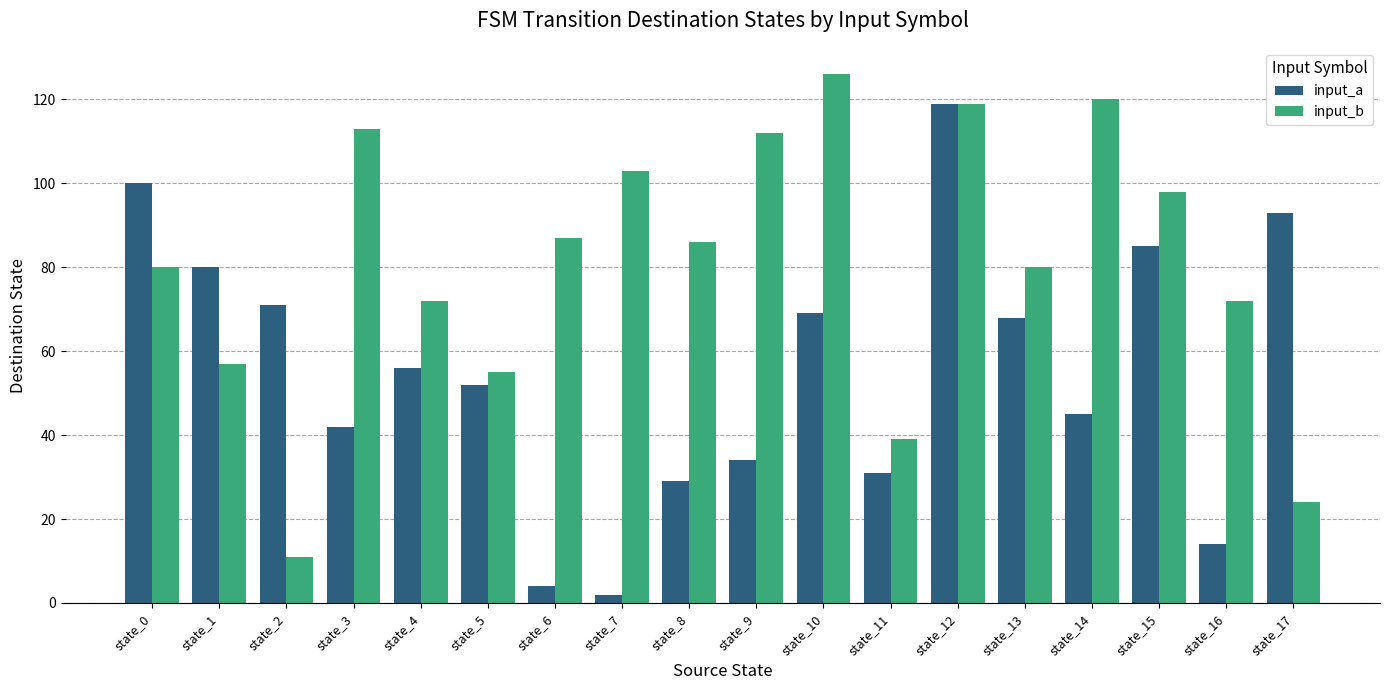

What is the sum of the input_a values at state_4 and state_3?

98